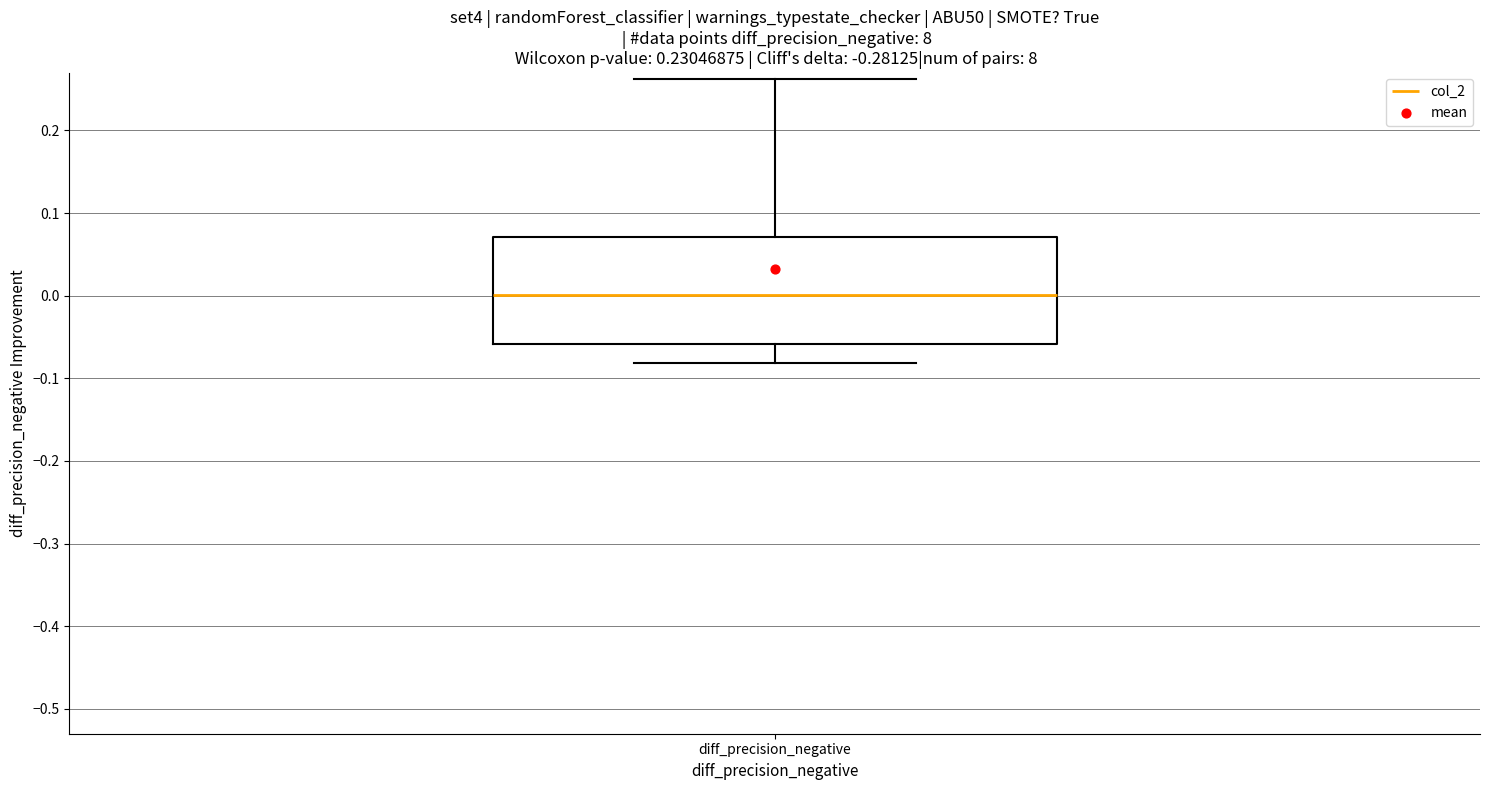

Where does the median line of the box for diff_precision_negative sit on the y-axis? The values are not printed on the chart, so give them approximately, as read against the axis.

0.00